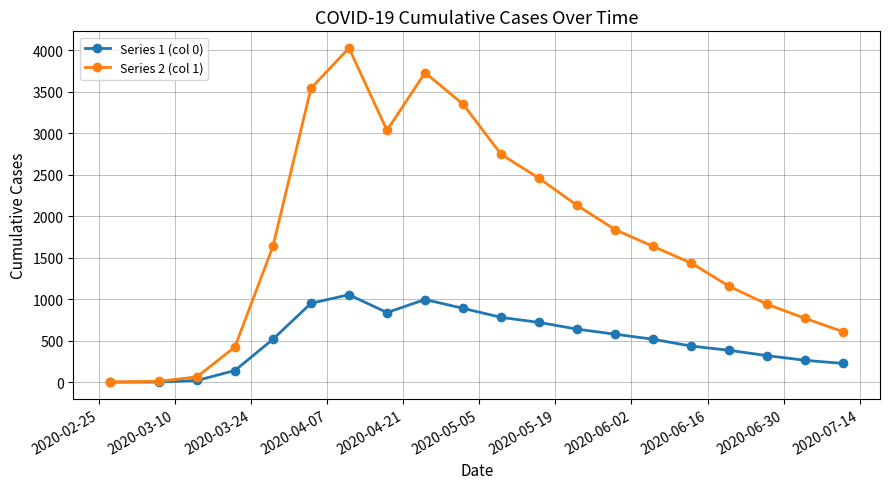

List the series in order of their peak value, lowest first.

Series 1 (col 0), Series 2 (col 1)